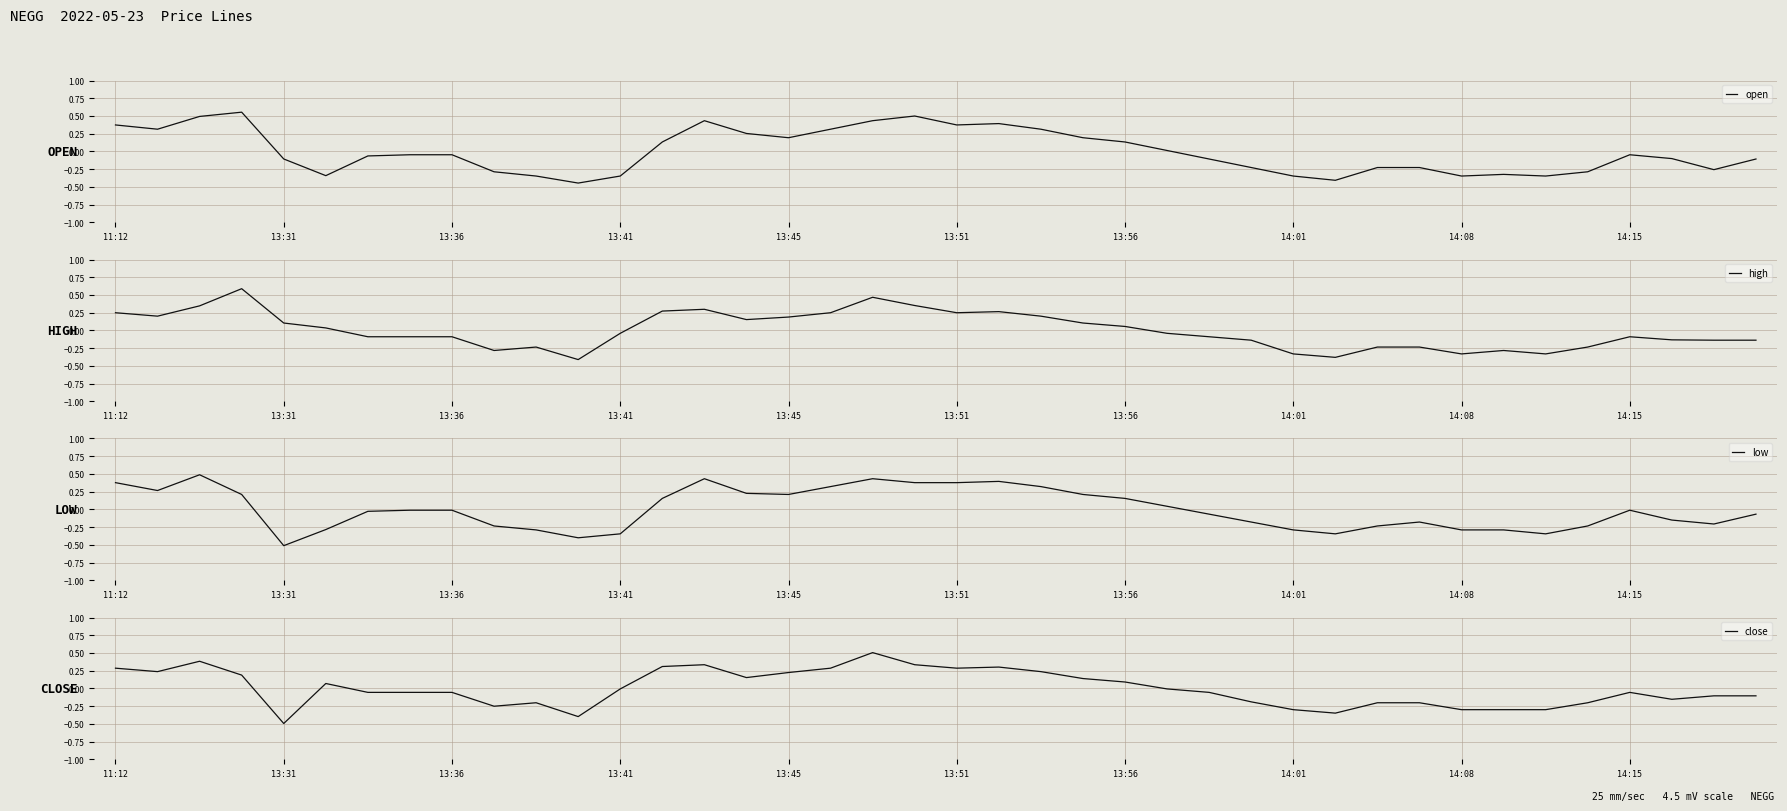

Which series ends up on top after the final intersection of close and high?

close